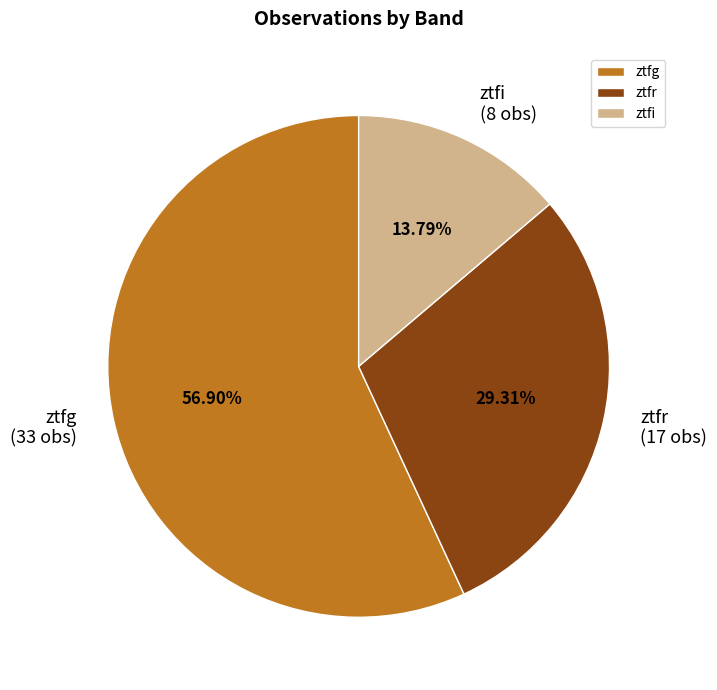

Between ztfg and ztfr, which is larger?

ztfg